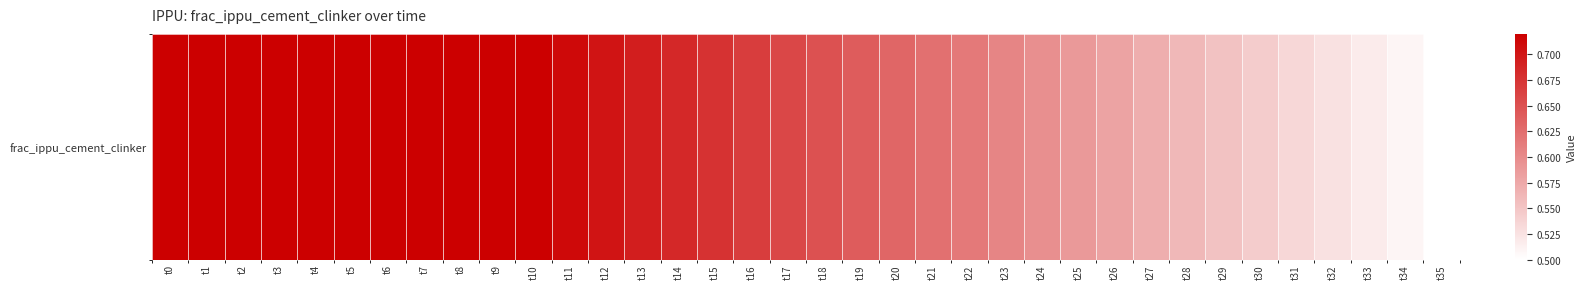

List the labels in order of value, smallest first.

t35, t34, t33, t32, t31, t30, t29, t28, t27, t26, t25, t24, t23, t22, t21, t20, t19, t18, t17, t16, t15, t14, t13, t12, t11, t0, t1, t2, t3, t4, t5, t6, t7, t8, t9, t10